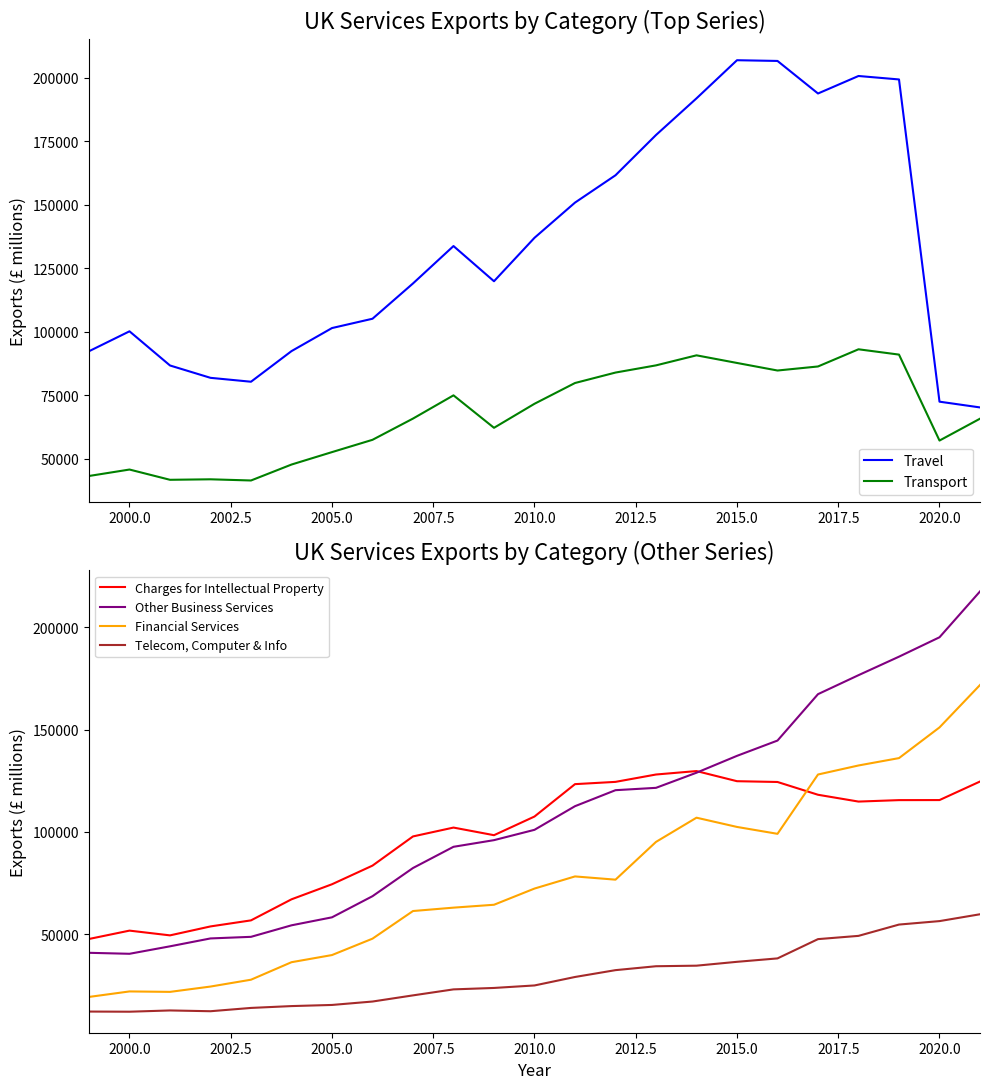

At how many categories does at least one series exceed 113571?

15